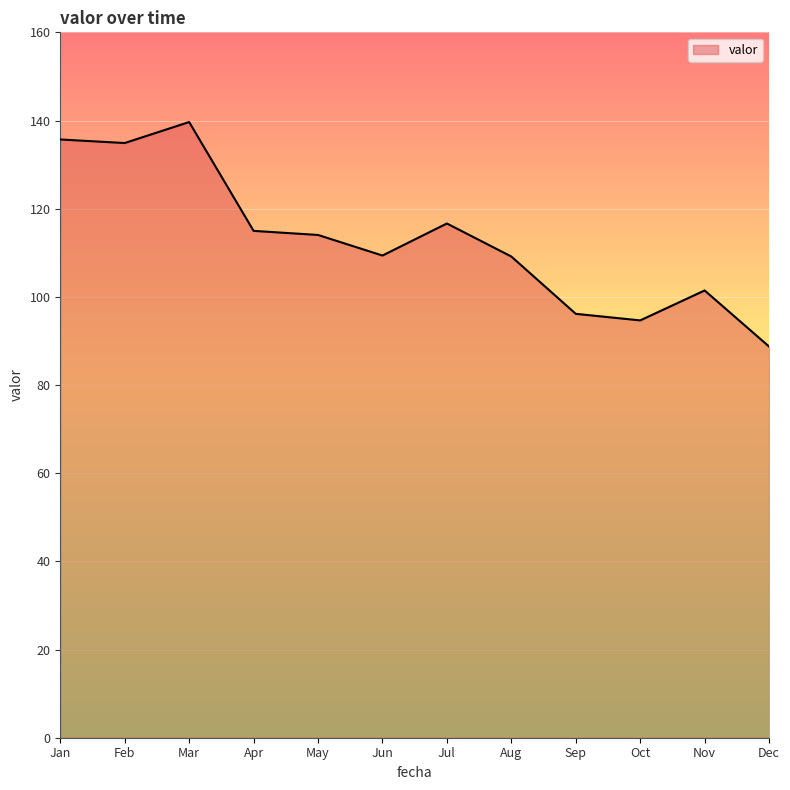

True or false: the data shows 139.6 at Mar.

True